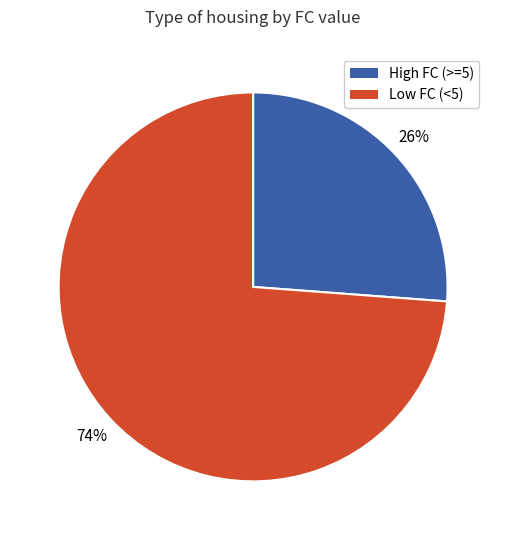

Is there any slice that represents more than half of the pie?

Yes